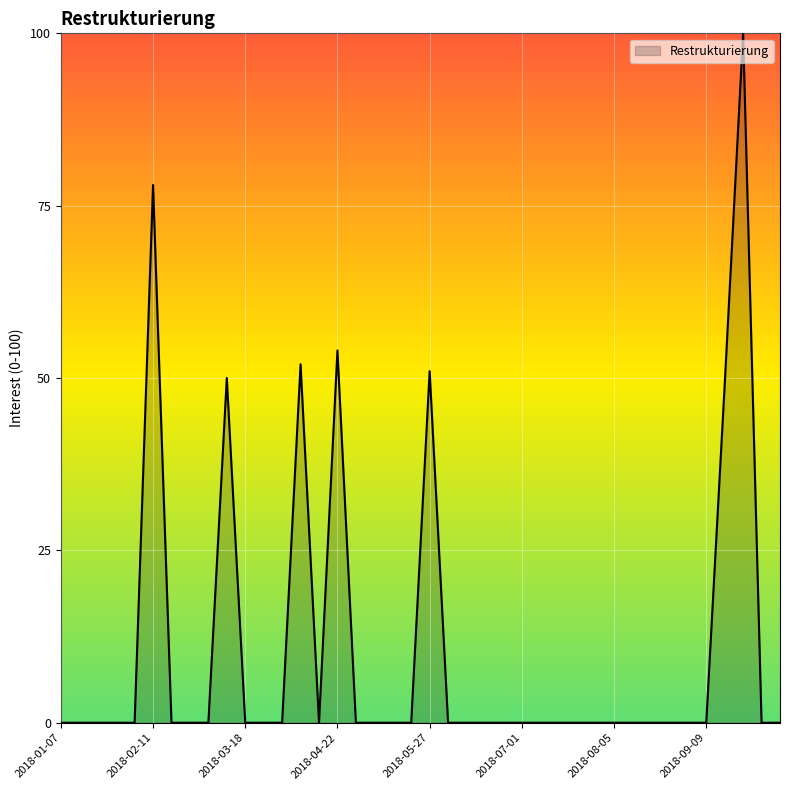

What is the maximum value shown in the chart?

100